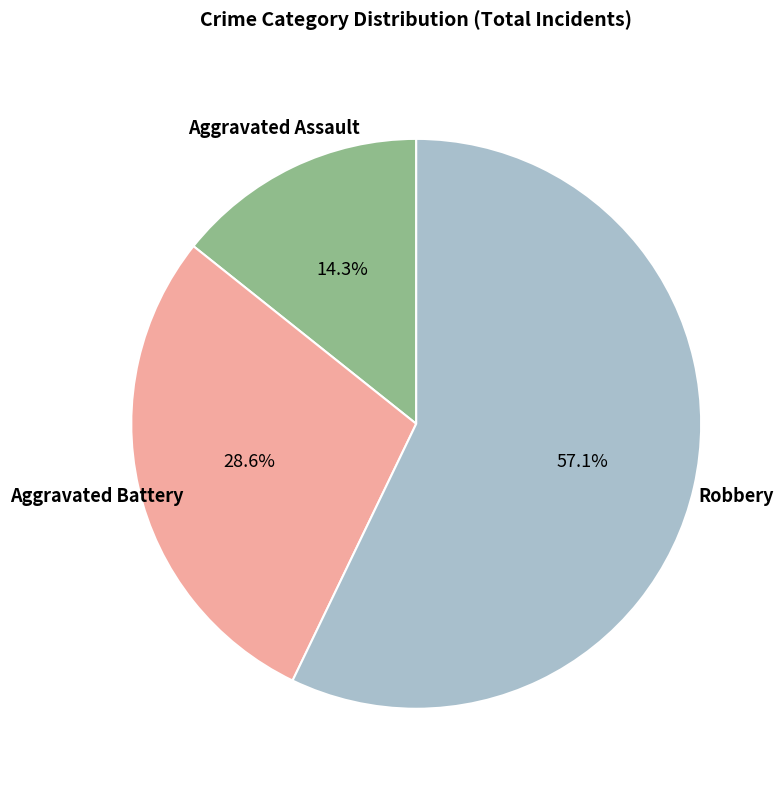

The Aggravated Assault slice represents 14% of the pie. True or false?

True